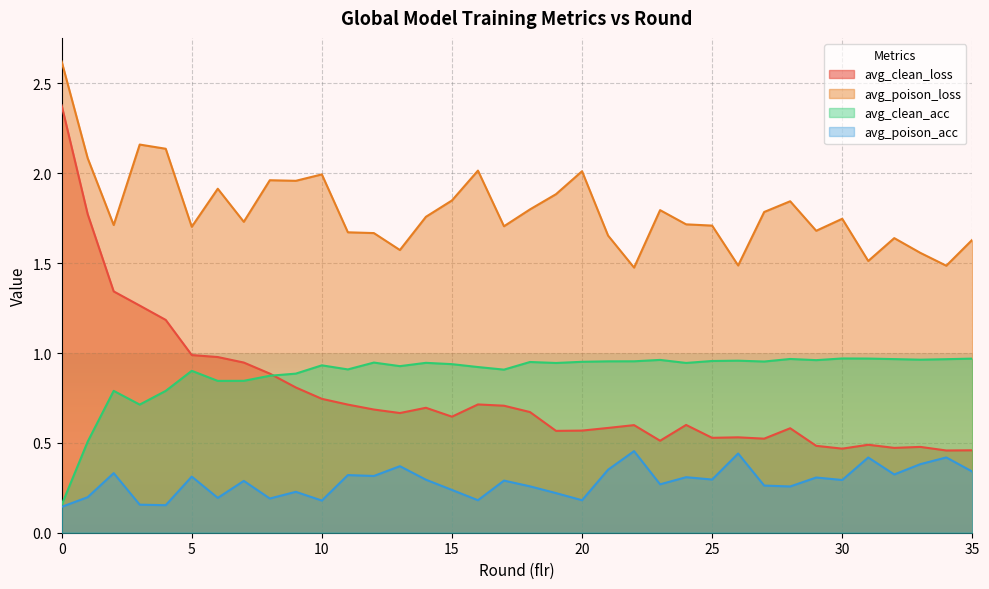

At 21, list the series in order from smallest to largest.

avg_poison_acc, avg_clean_loss, avg_clean_acc, avg_poison_loss